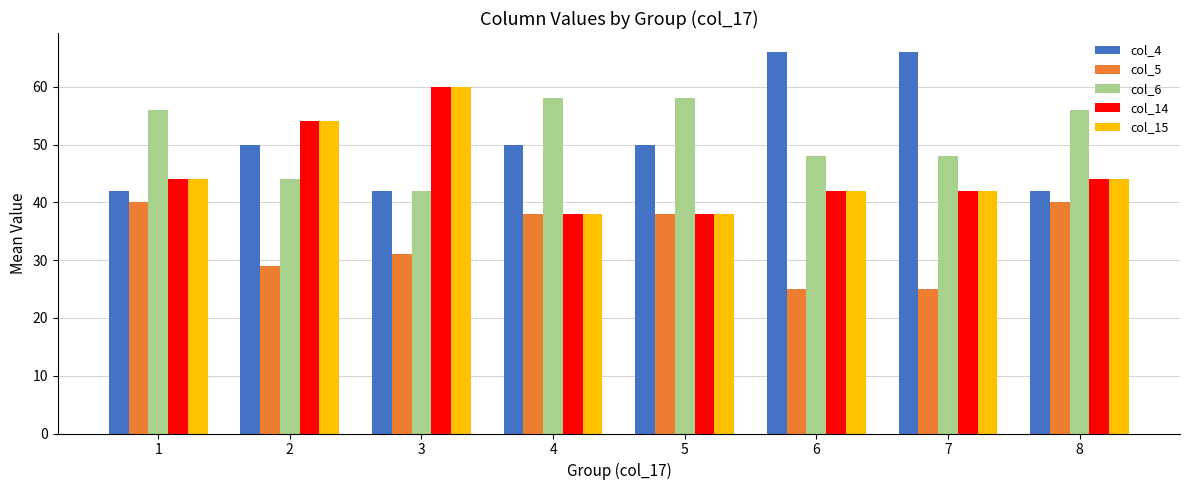

What is the difference between the highest and lowest values at 2?

25